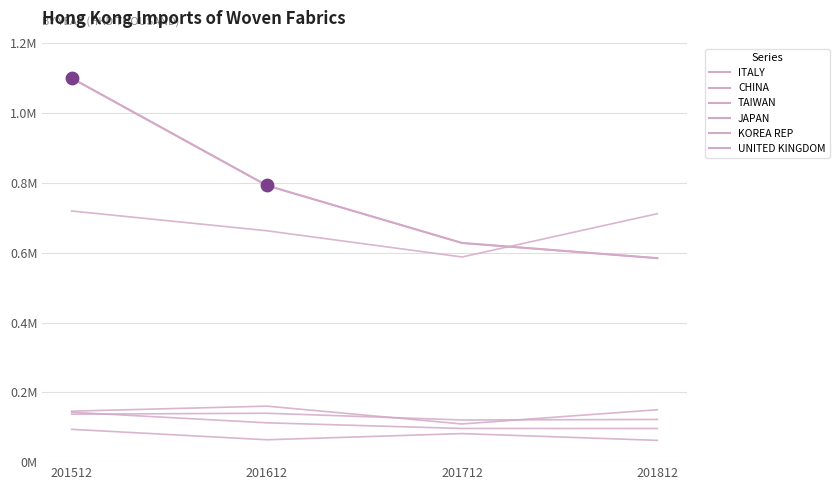

Which series has the largest total across all categories?

CHINA